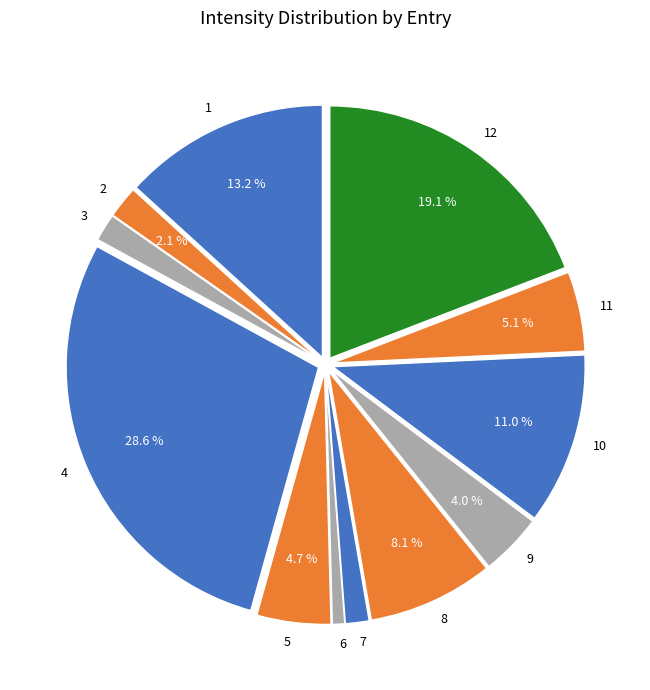

Is it true that 12 is 19% of the pie?

True